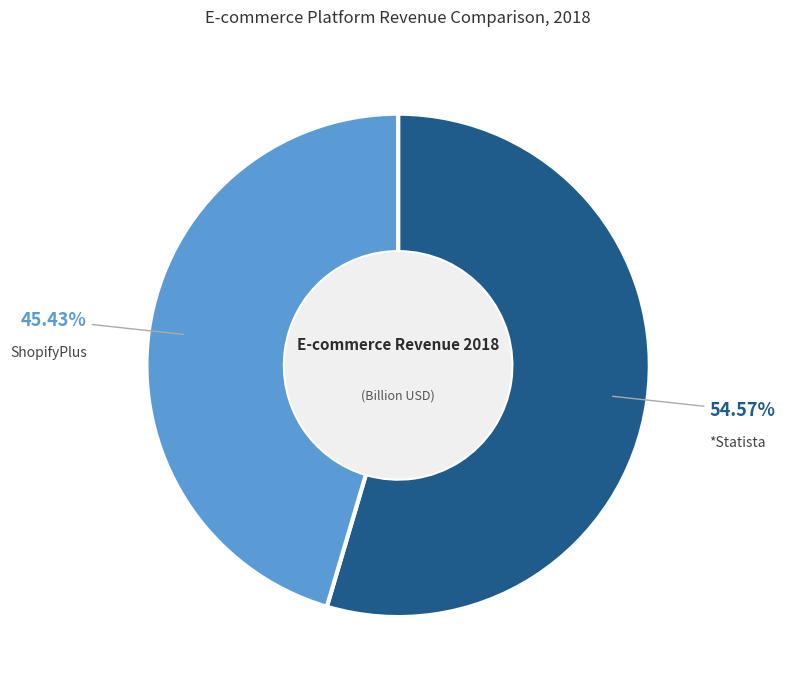

How many slices are in this pie chart?

2